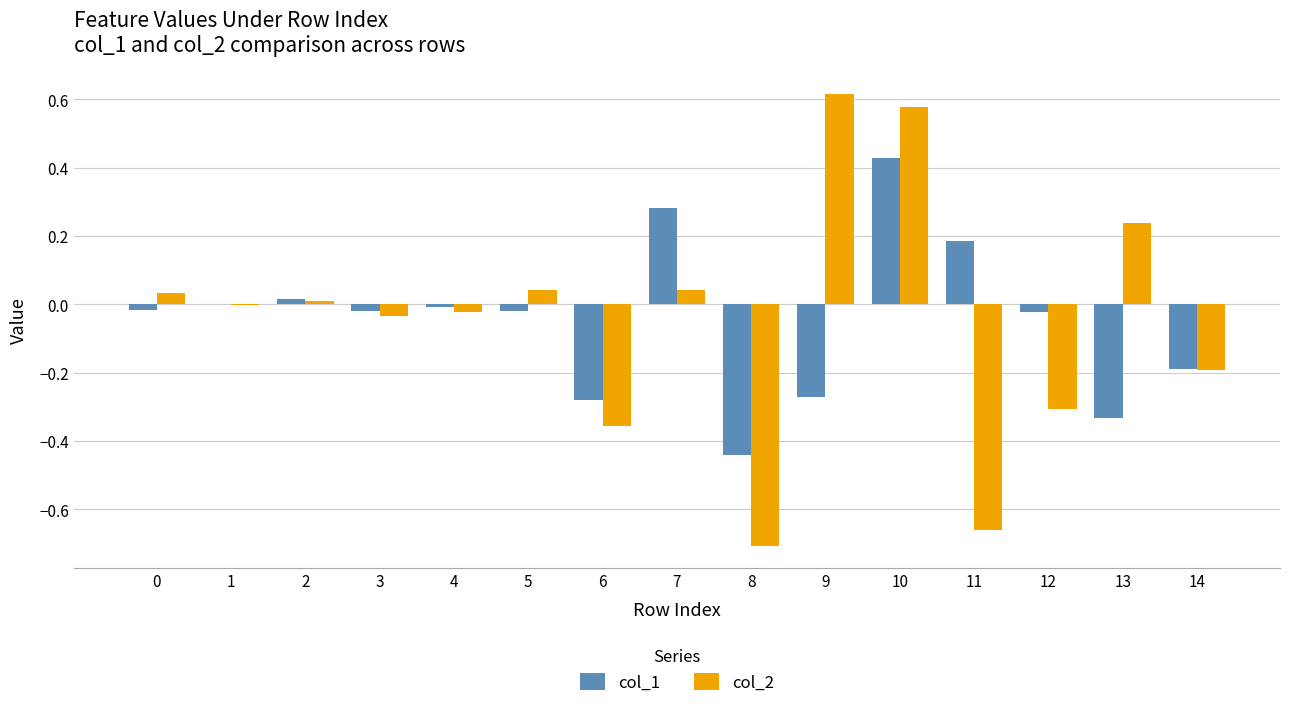

Is it true that col_1 equals -0.1 at 9?

False